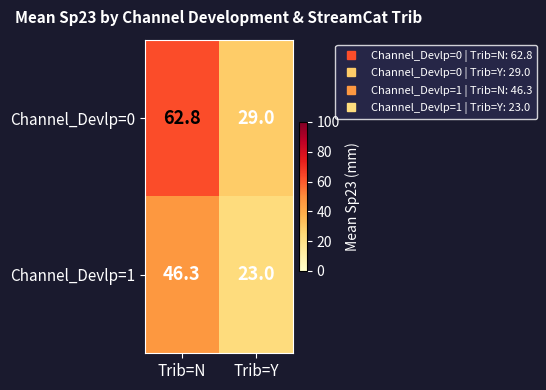

What is the sum of the Channel_Devlp=0 values at Trib=N and Trib=Y?

91.8